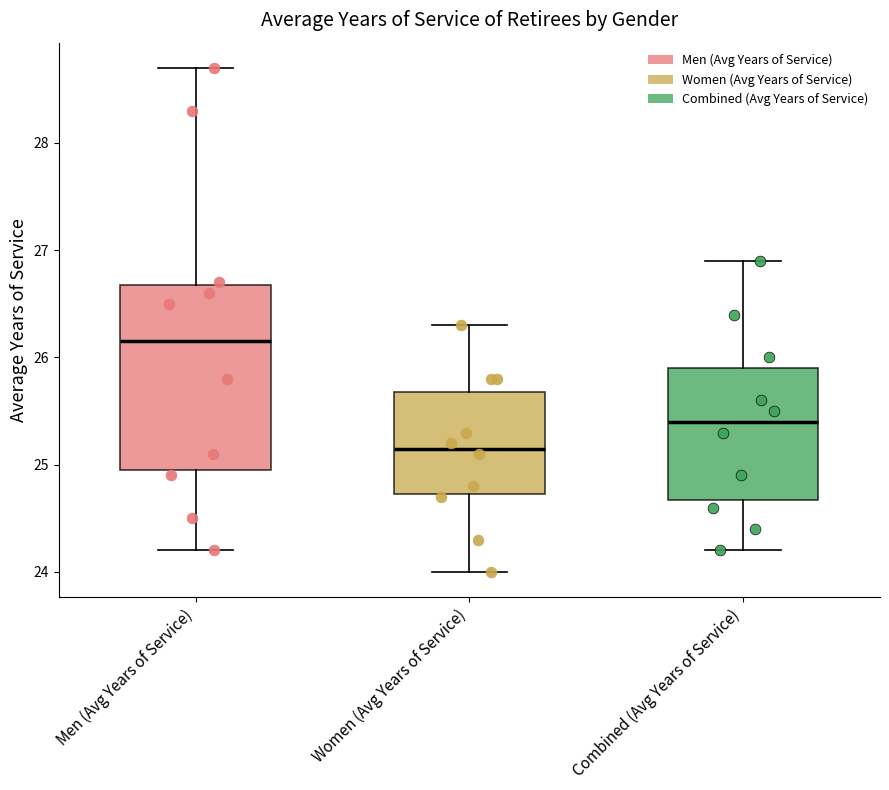

Reading left to right, read every box against the y-axis: the position of its median line, the range the box covers, and the ends of its whiskers. The values are not printed on the chart, so give them approximately, as read against the axis.

Men (Avg Years of Service): median 26.2, box 25.0 to 26.7, whiskers 24.2 to 28.7
Women (Avg Years of Service): median 25.2, box 24.7 to 25.7, whiskers 24.0 to 26.3
Combined (Avg Years of Service): median 25.4, box 24.7 to 25.9, whiskers 24.2 to 26.9